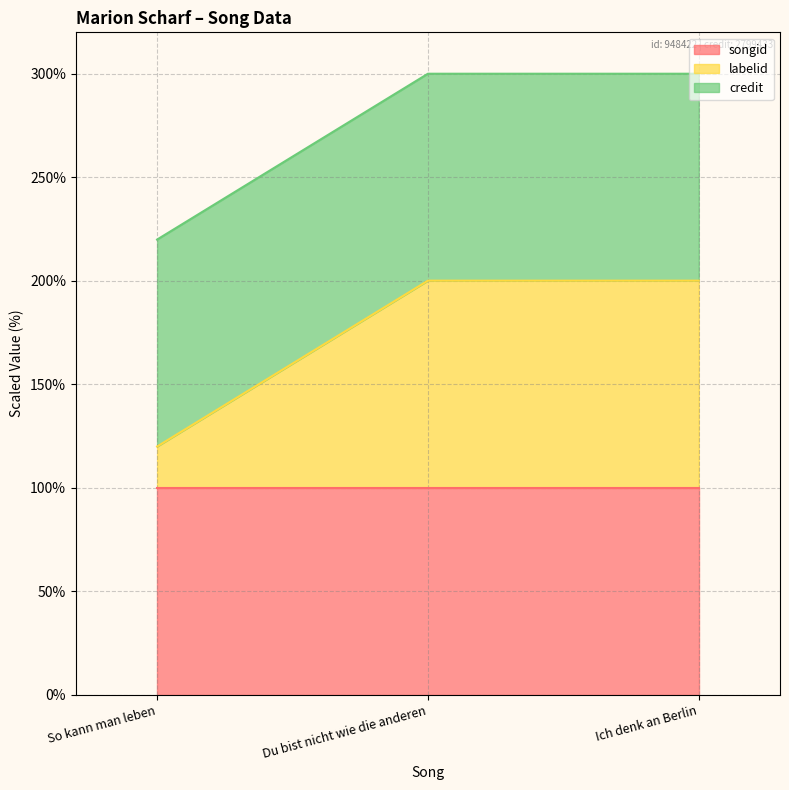

What position from the right is Ich denk an Berlin?

1